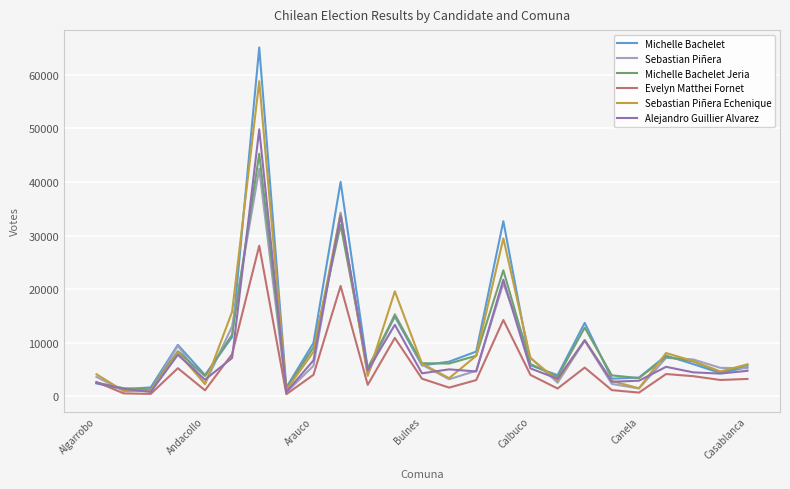

What is the highest value of the Michelle Bachelet Jeria series?

45246